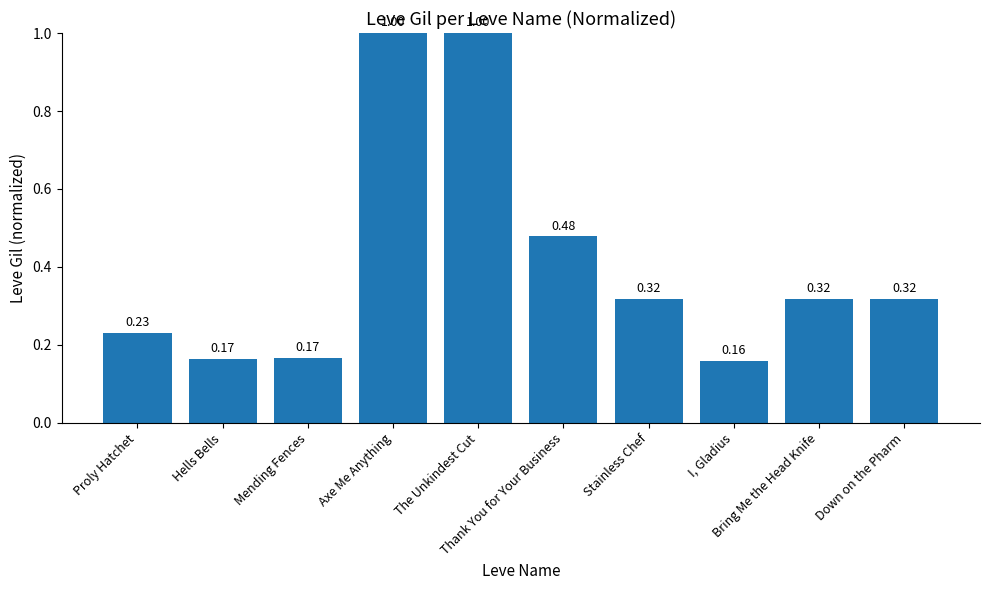

How many values are between 0 and 1?

10